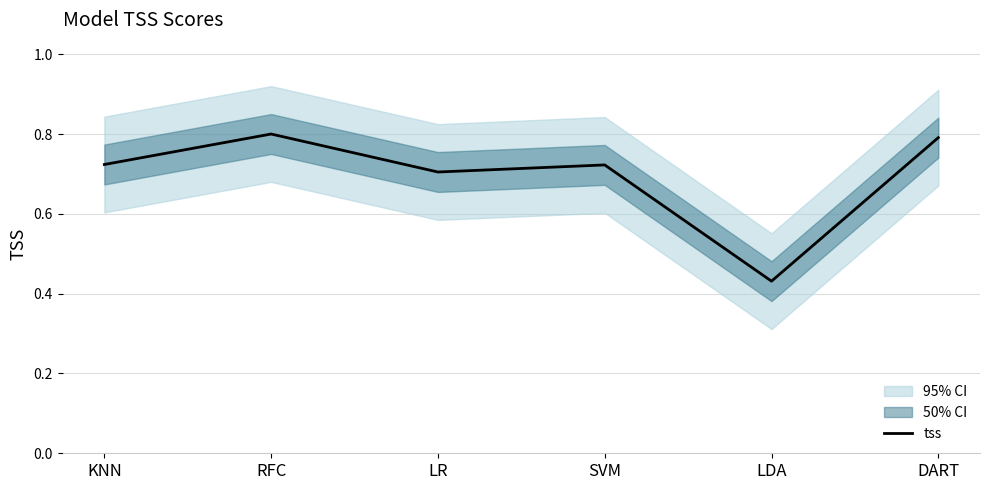

What is the sum of the values at SVM and RFC?

1.5